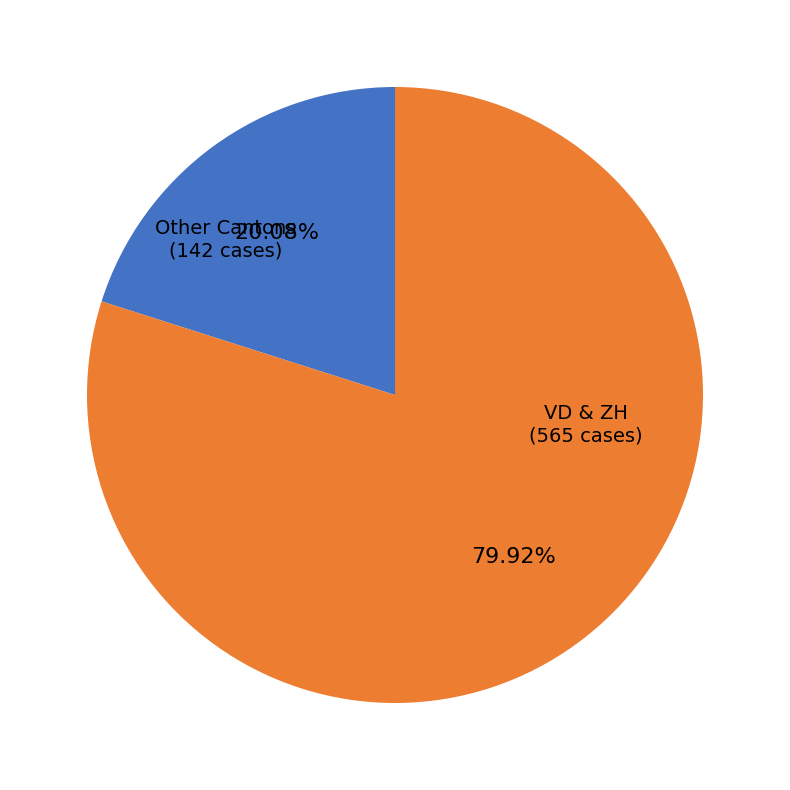

Does VD & ZH (565 cases) account for over 50% of the chart?

Yes